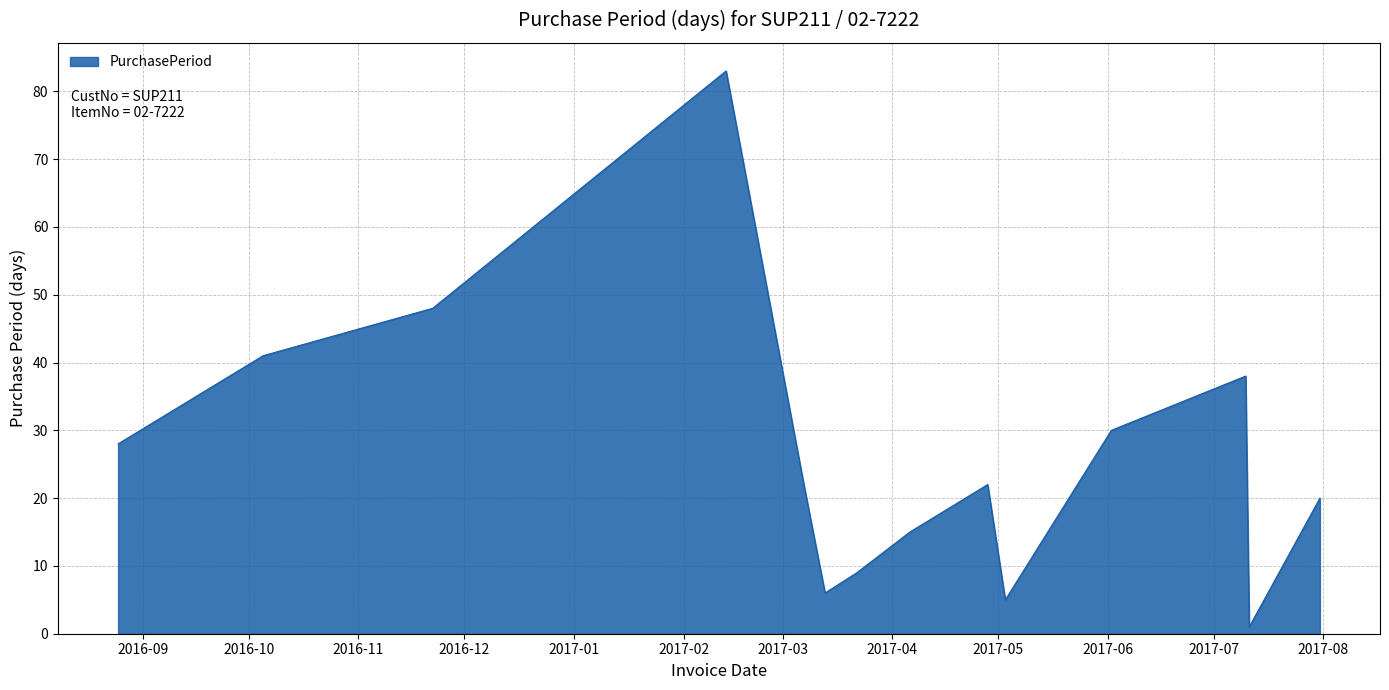

What is the maximum value shown in the chart?

83